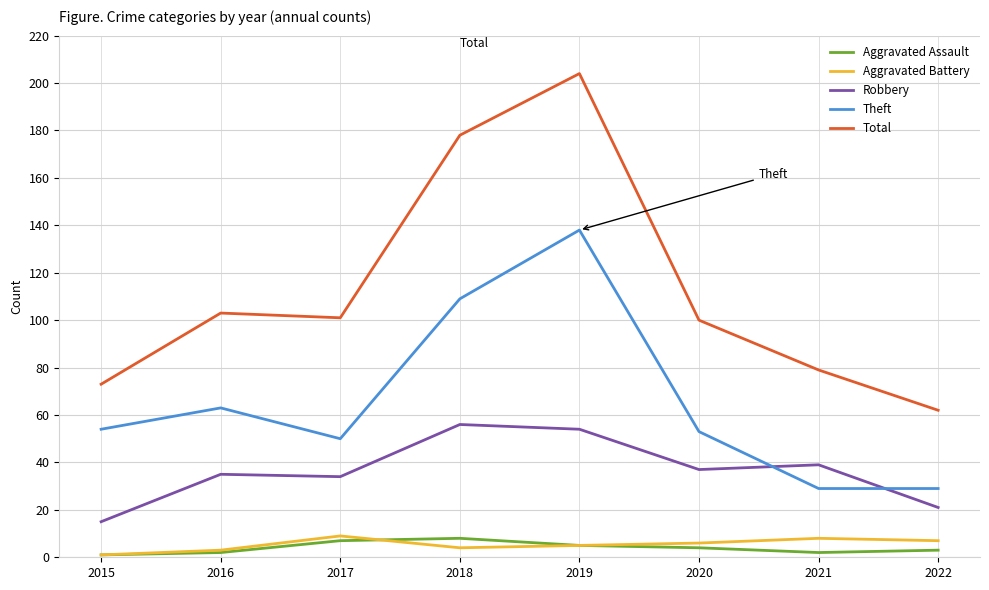

What is the greatest value displayed?

204